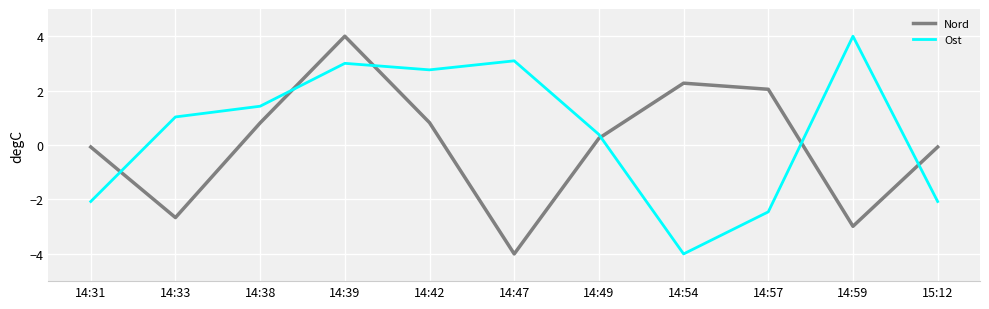

What value does the Nord series have at 14:39?

4.0